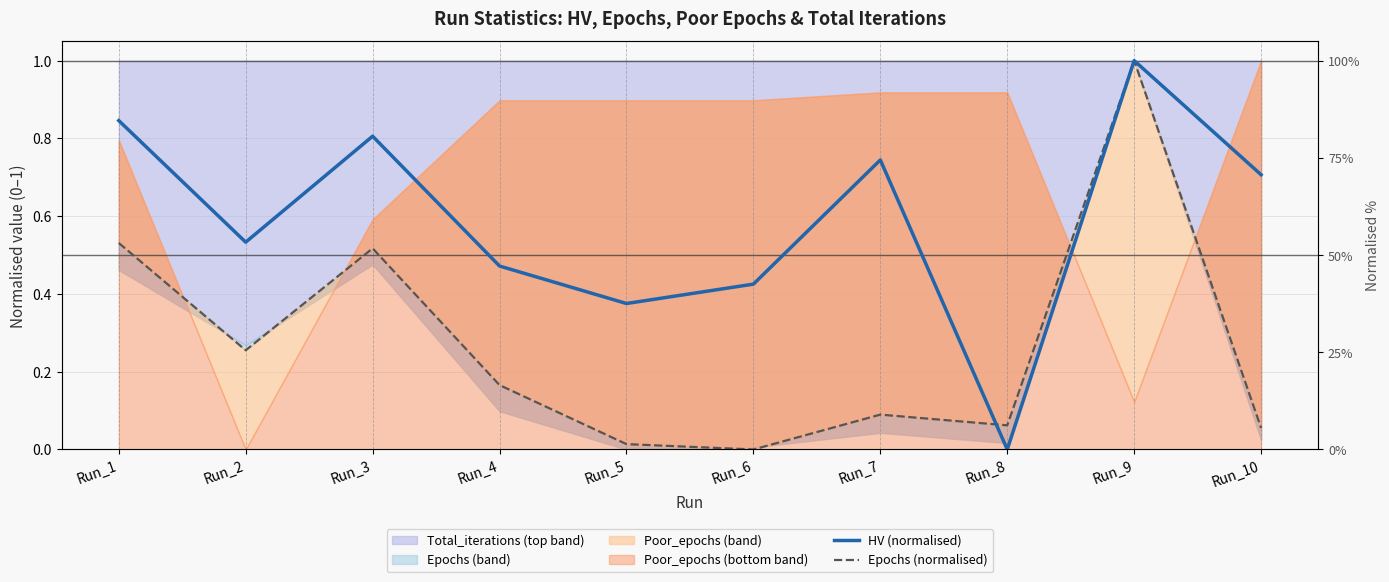

Reading left to right, extract all data points from this chart.

HV (normalised): 0.8	0.5	0.8	0.5	0.4	0.4	0.7	0.0	1.0	0.7
Epochs (normalised): 0.5	0.3	0.5	0.2	0.0	0.0	0.1	0.1	1.0	0.1